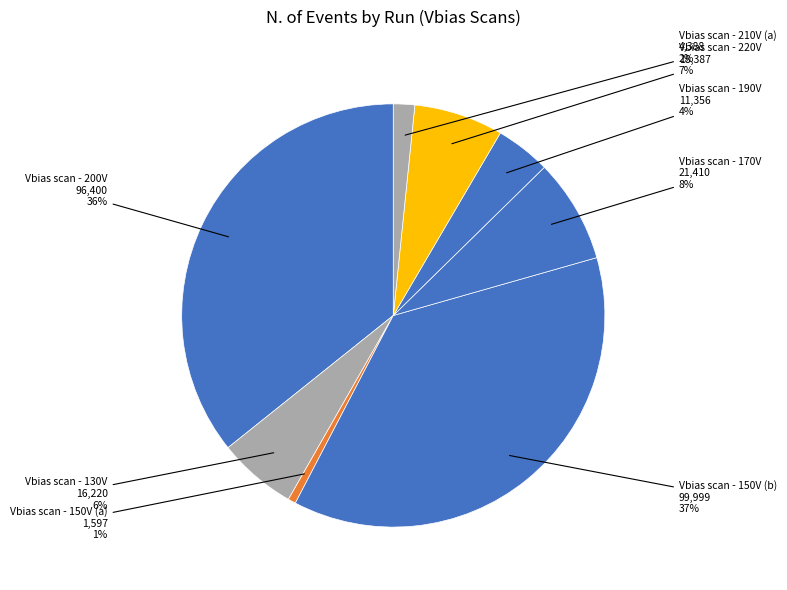

Count the number of slices in the pie.

8